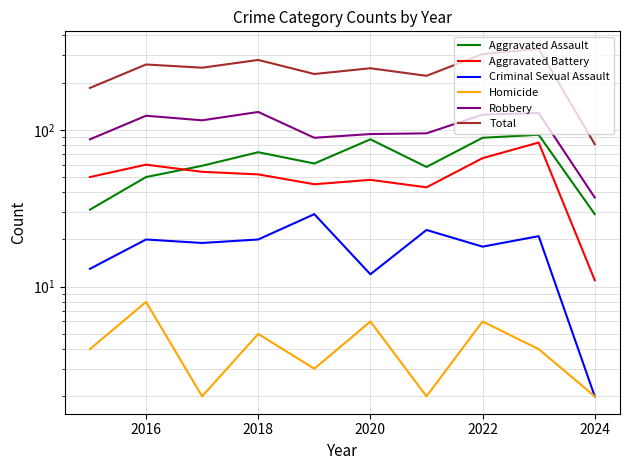

What are all the series names shown in the legend?

Aggravated Assault, Aggravated Battery, Criminal Sexual Assault, Homicide, Robbery, Total